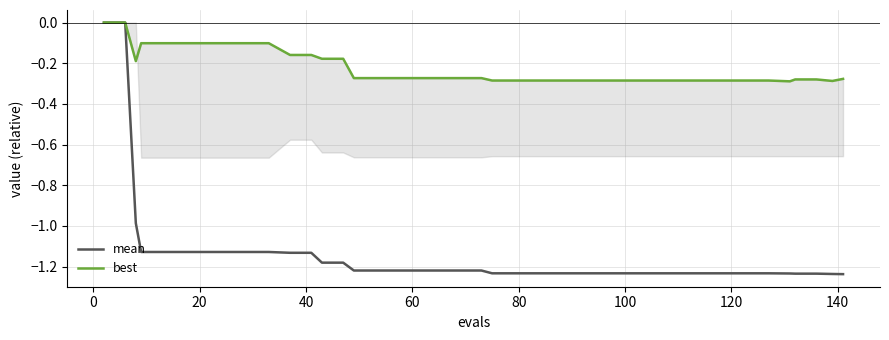

What is the sum of all mean values?

-45.5